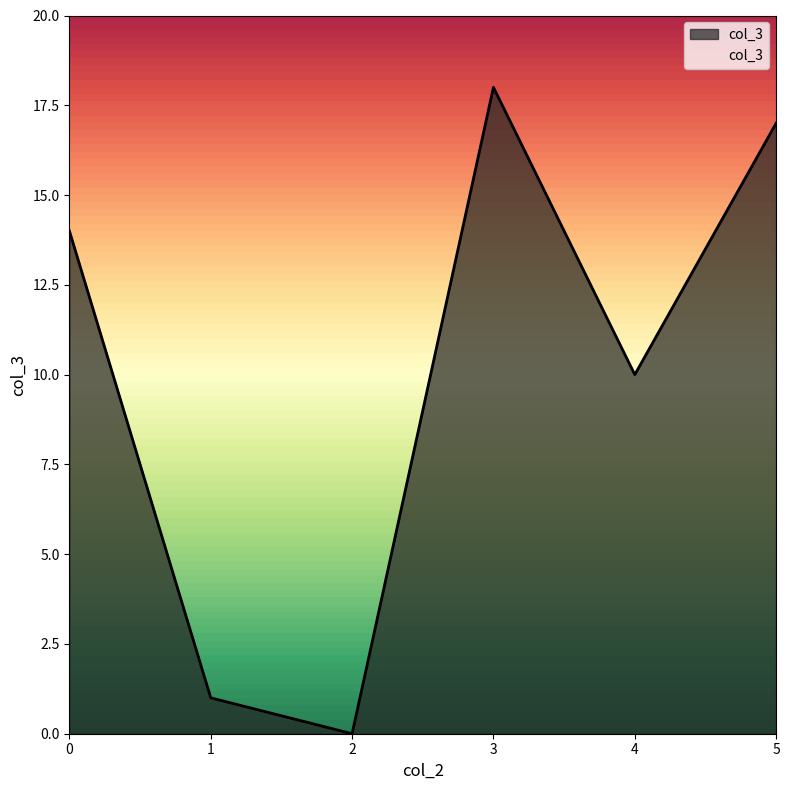

How many positive values are there?

5